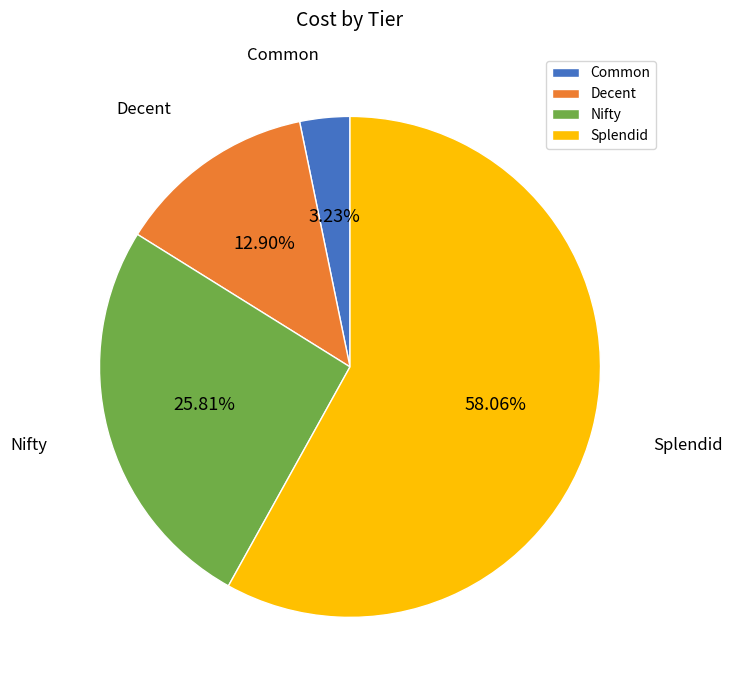

Count the number of slices in the pie.

4